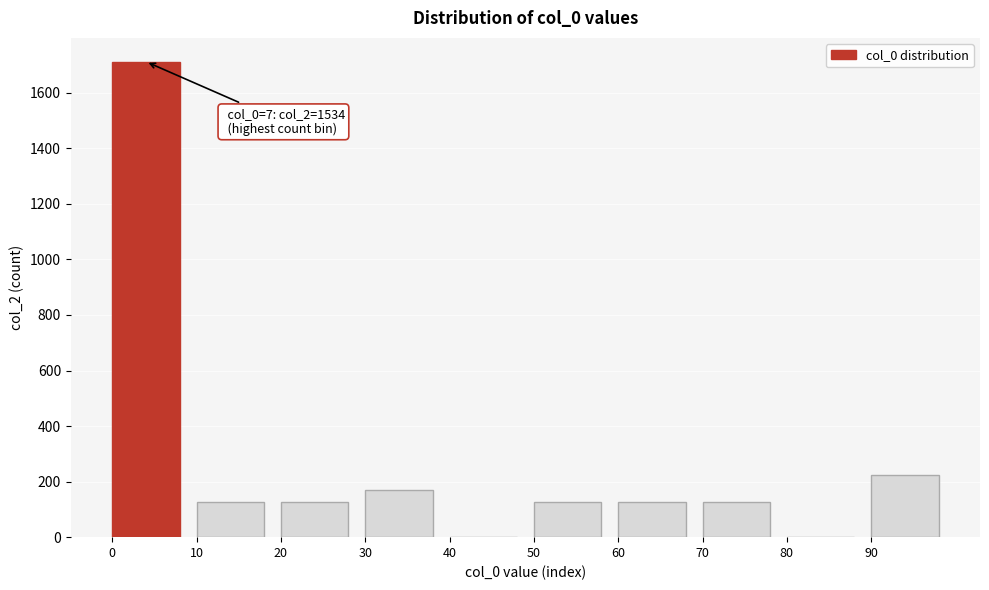

Where is the data nearest to the value 856?

90